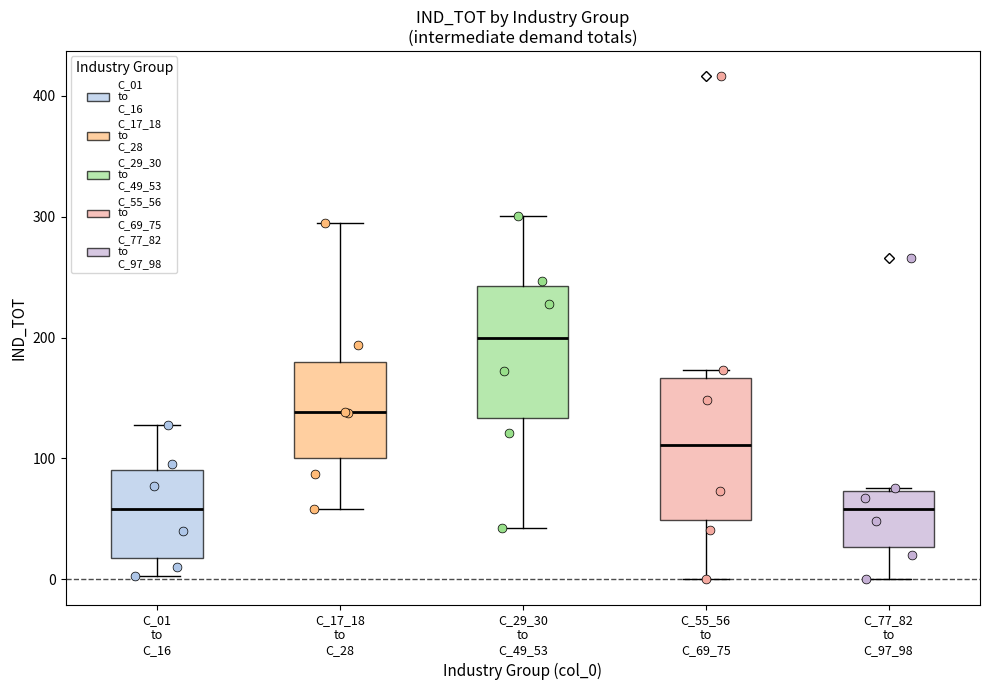

Reading left to right, read every box against the y-axis: the position of its median line, the range the box covers, and the ends of its whiskers. The values are not printed on the chart, so give them approximately, as read against the axis.

C_01 to C_16: median 60, box 20 to 90, whiskers 0 to 130
C_17_18 to C_28: median 140, box 100 to 180, whiskers 60 to 290
C_29_30 to C_49_53: median 200, box 130 to 240, whiskers 40 to 300
C_55_56 to C_69_75: median 110, box 50 to 170, whiskers 0 to 170 (just above the box's upper edge)
C_77_82 to C_97_98: median 60, box 30 to 70, whiskers 0 to 80